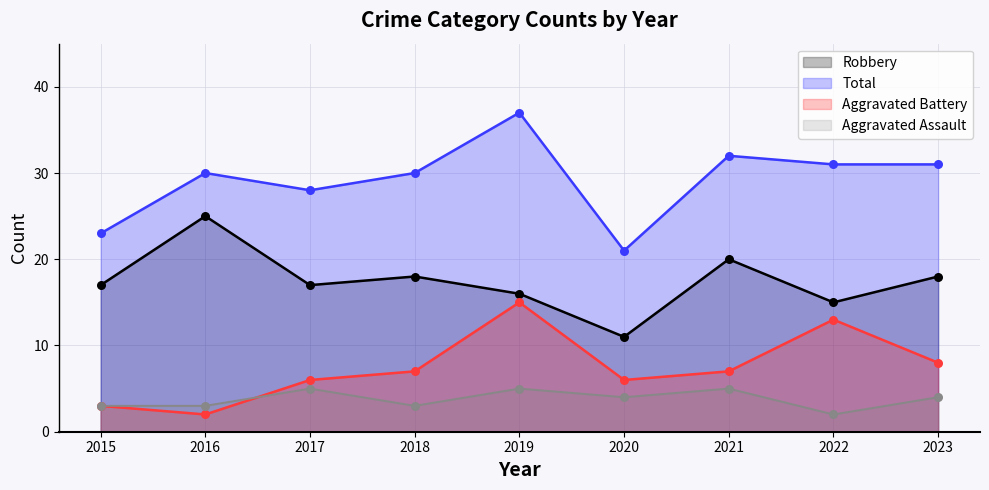

At how many categories does at least one series exceed 18?

9